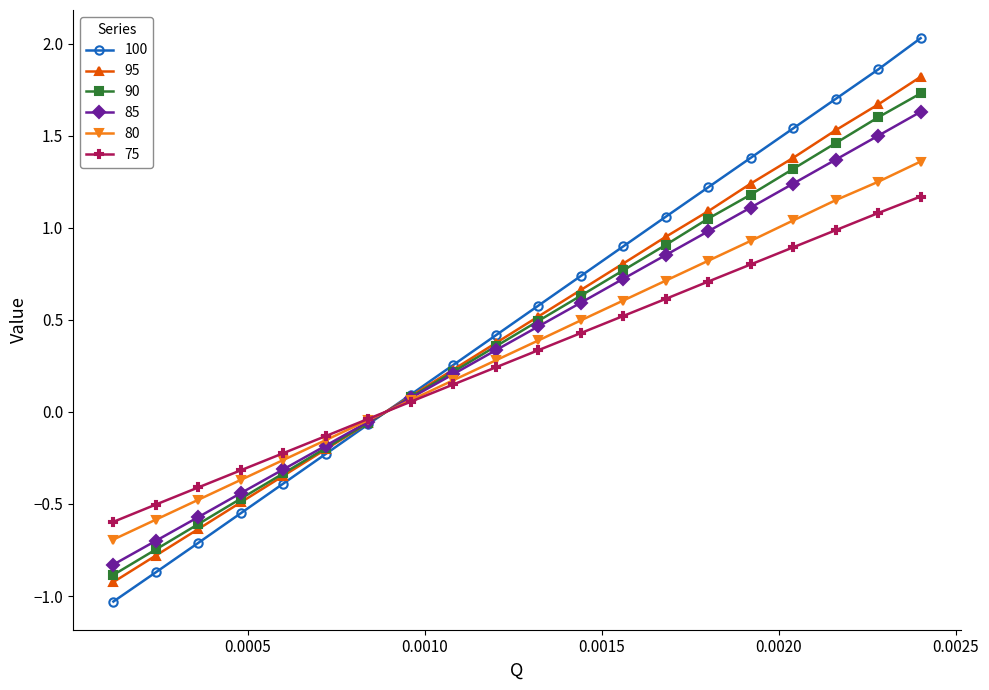

At how many categories does at least one series exceed 0?

13